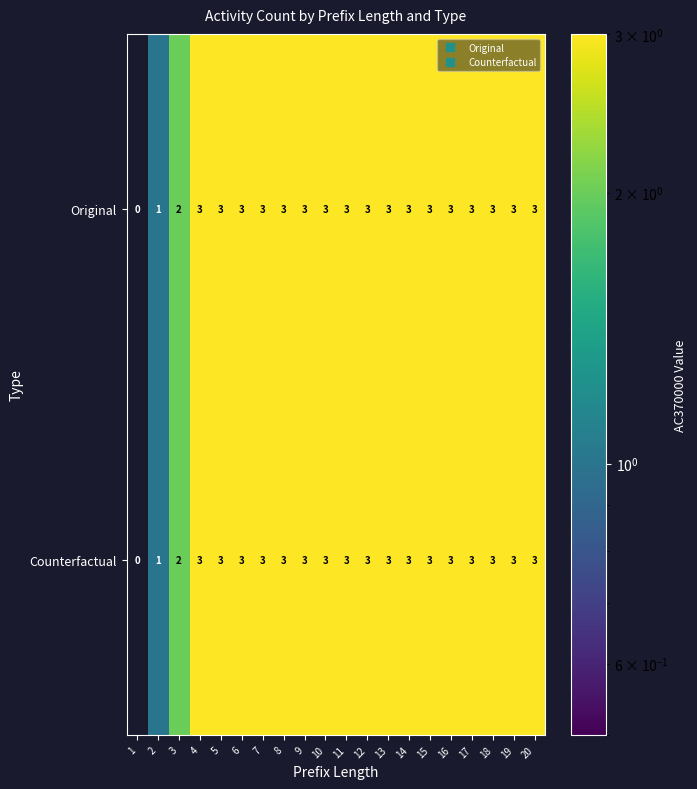

What is the total value across all series at 4?

6